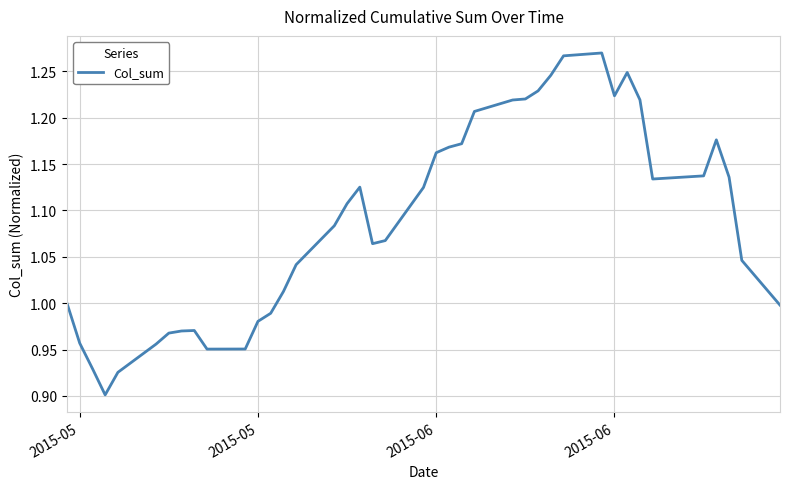

What is the difference between the maximum and minimum values?

0.4